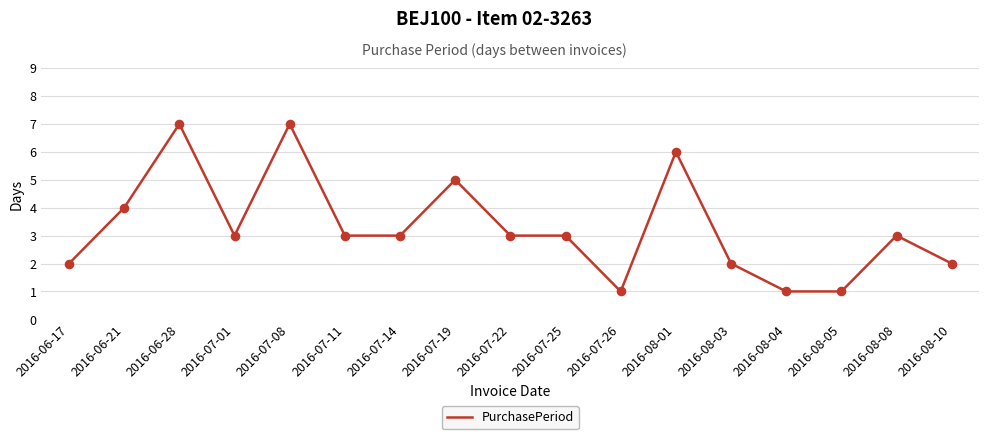

Between 2016-07-26 and 2016-07-08, which is larger?

2016-07-08